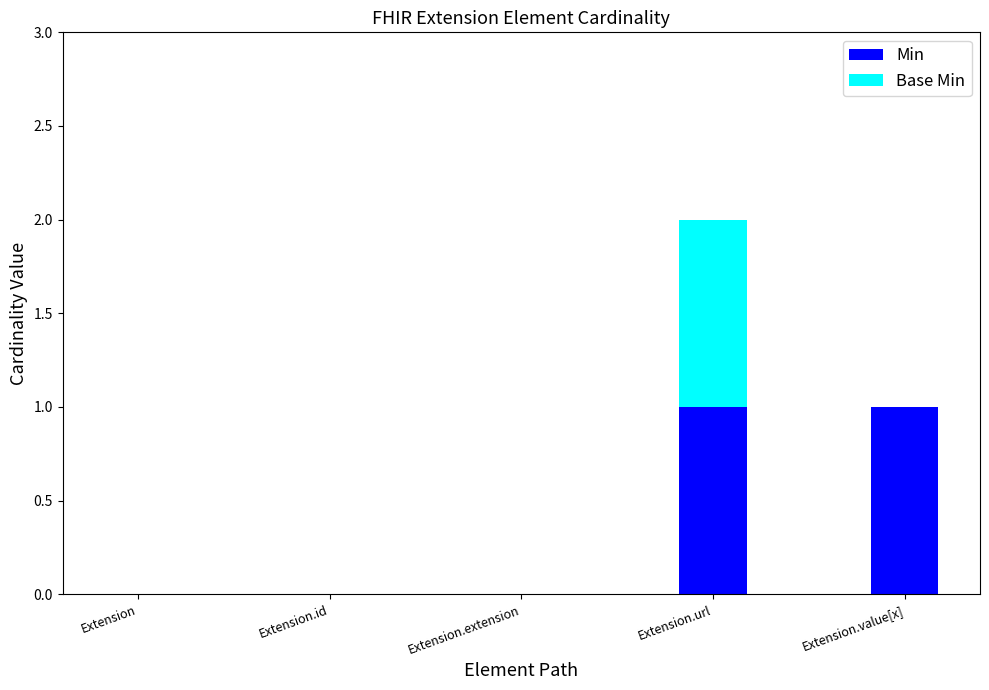

Reading right to left, what are the values for Min?

Extension.value[x]=1	Extension.url=1	Extension.extension=0	Extension.id=0	Extension=0